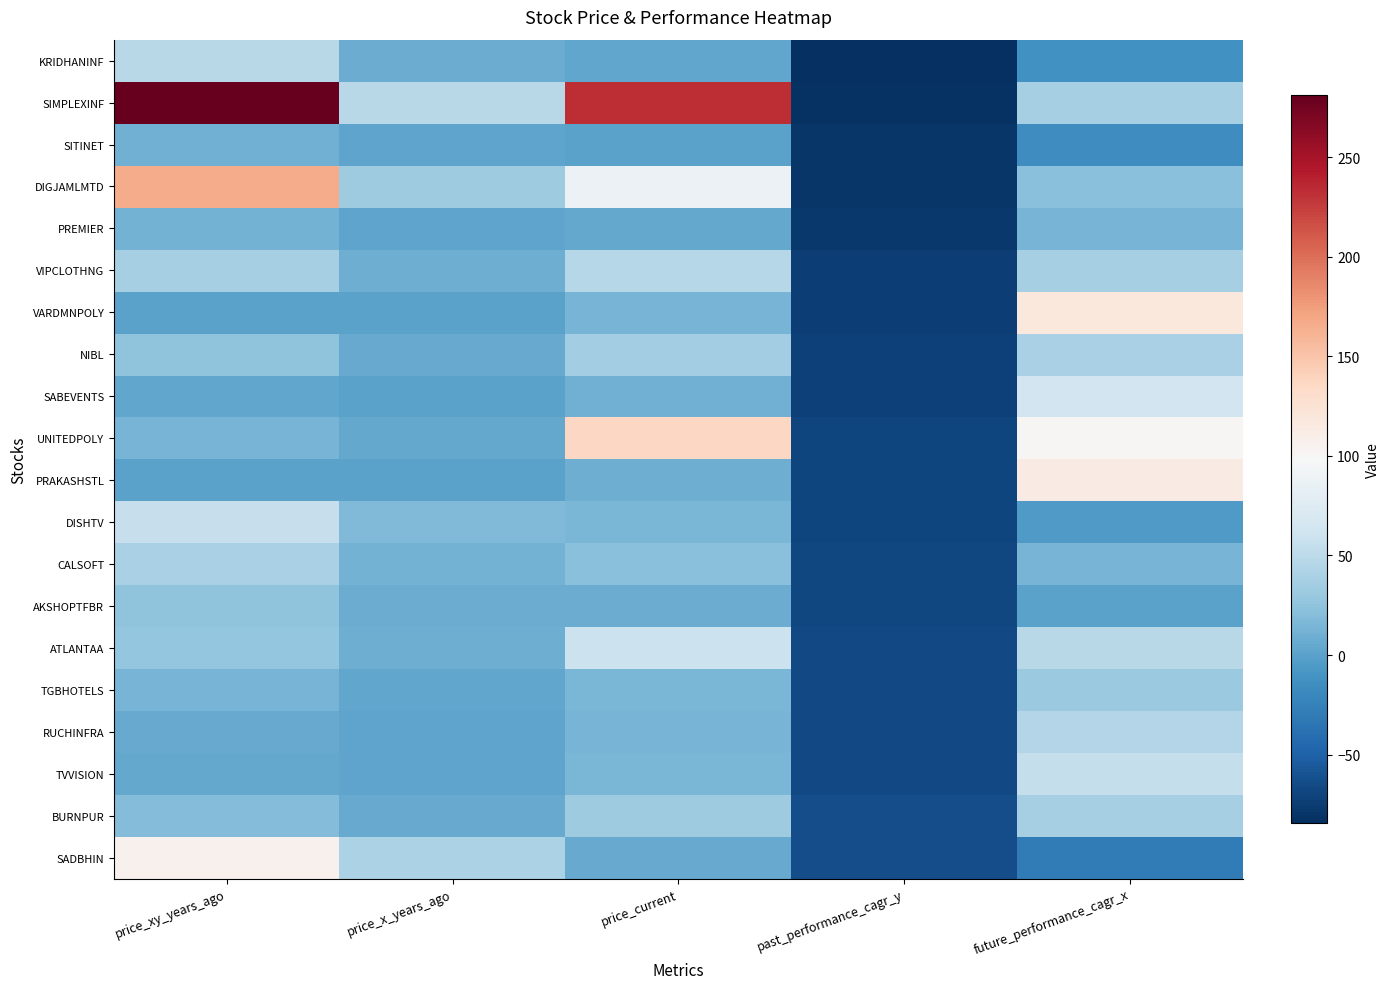

How many series are shown in this chart?

20